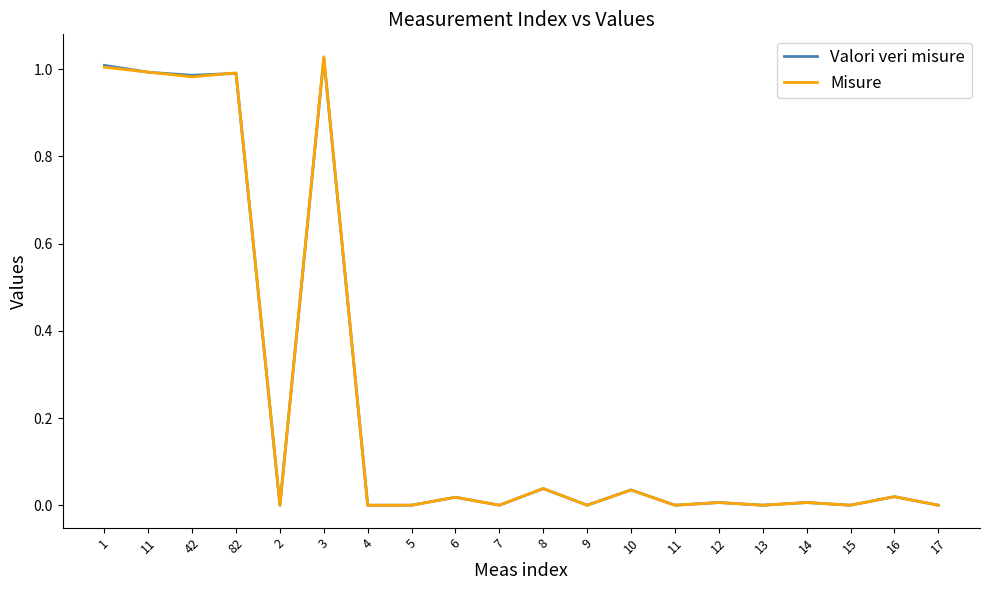

The value of Misure at 82 is 1.5. True or false?

False